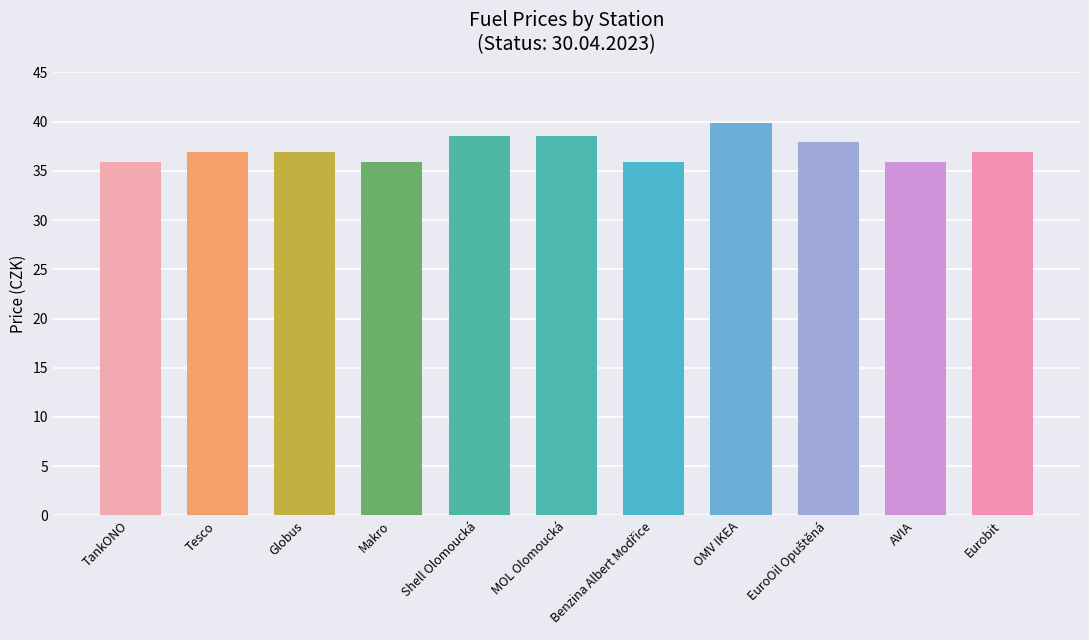

What is the label of the 7th bar from the right?

Shell Olomoucká